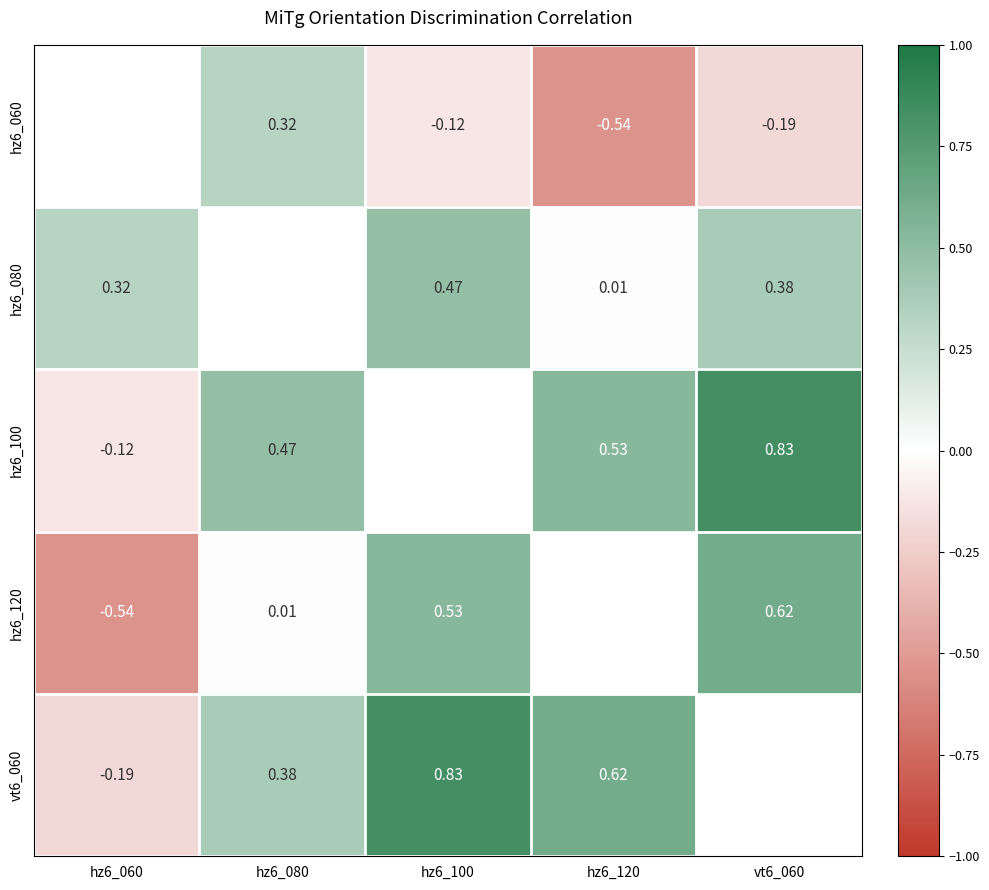

How many data points does each series have?

5